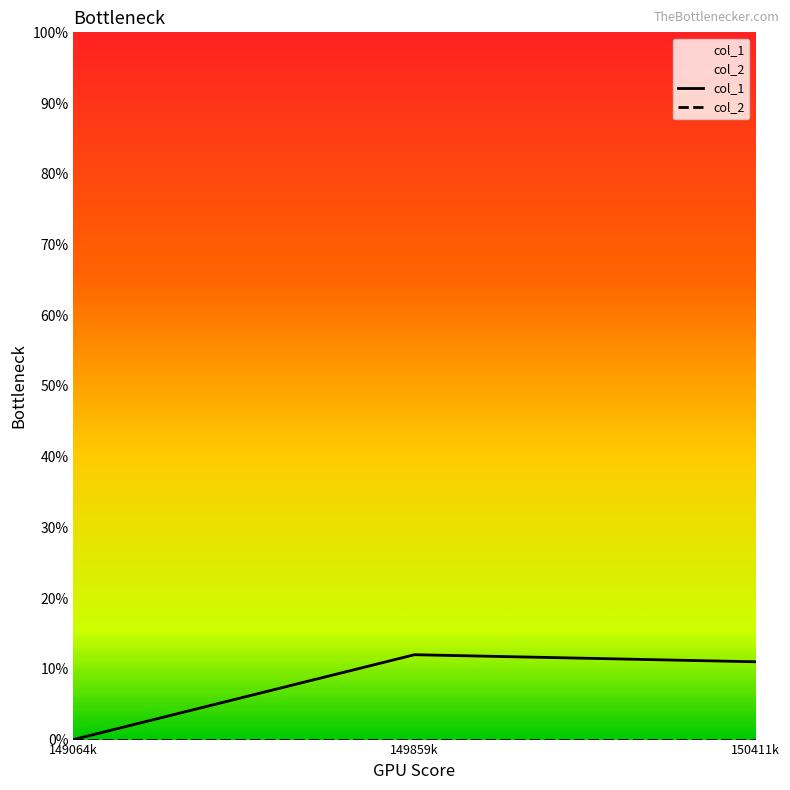

What is the difference between the highest and lowest values at 149859k?

12